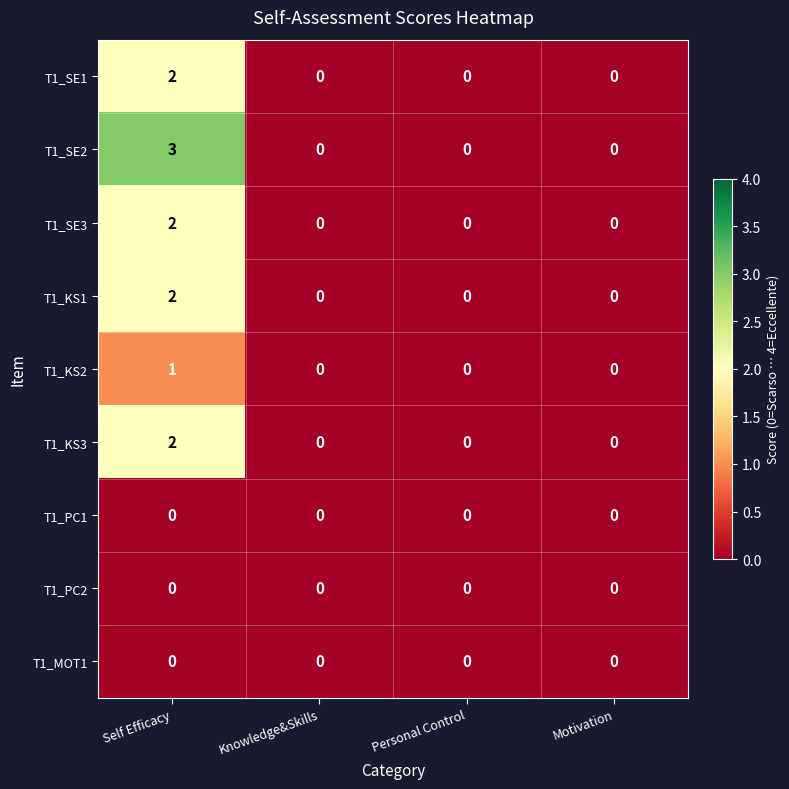

Is it true that T1_KS1 equals -1 at Motivation?

False